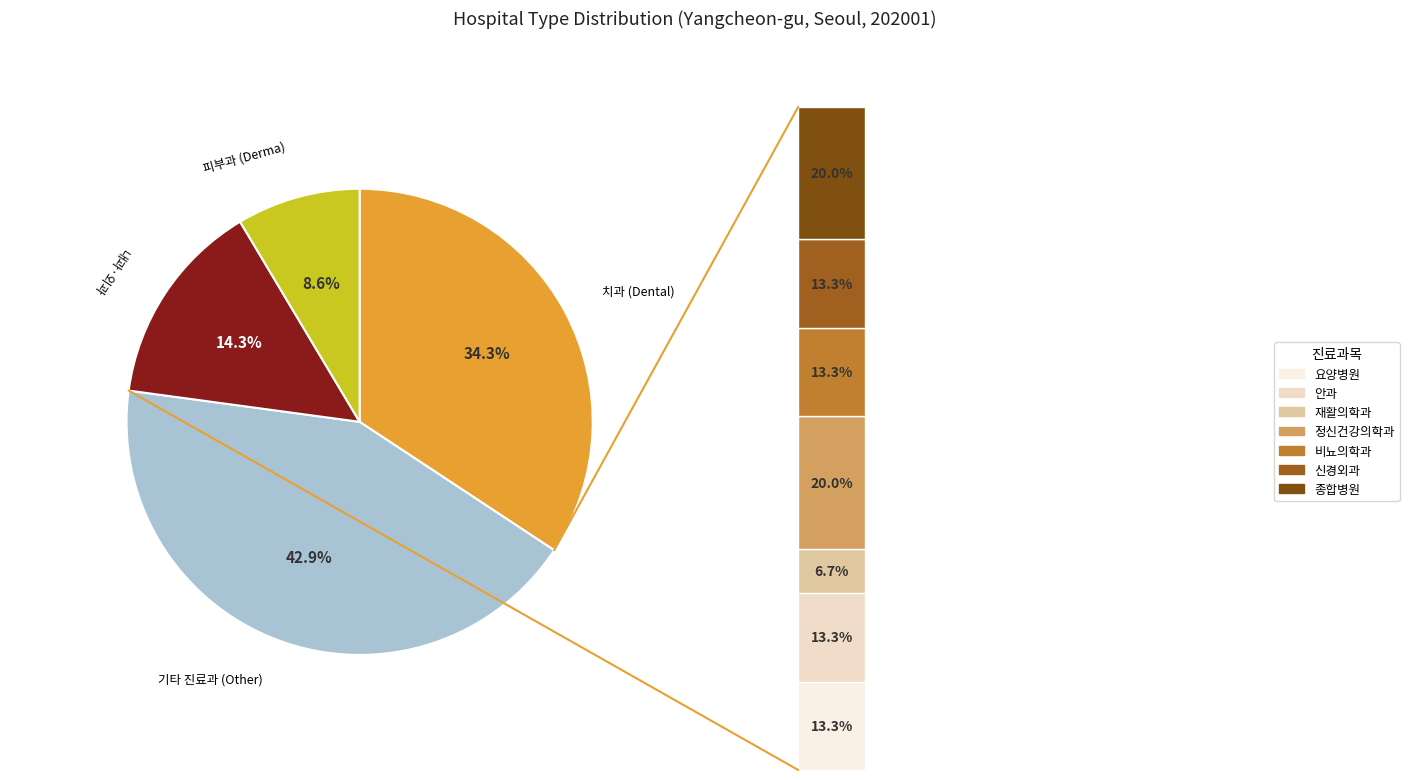

Is the sum of 안과 and 정신건강의학과 greater than half?

No